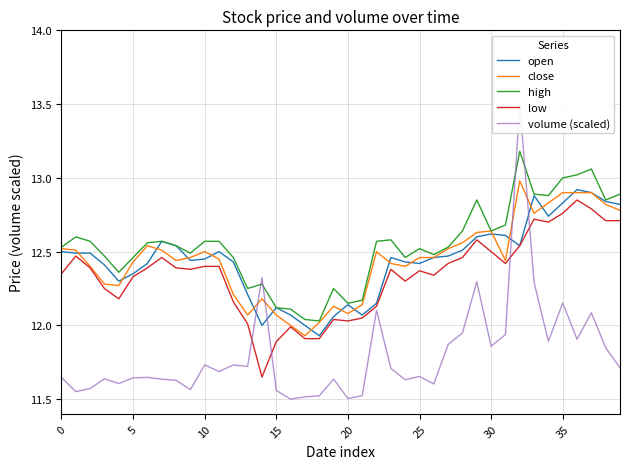

At which label is high closest to 12?

18